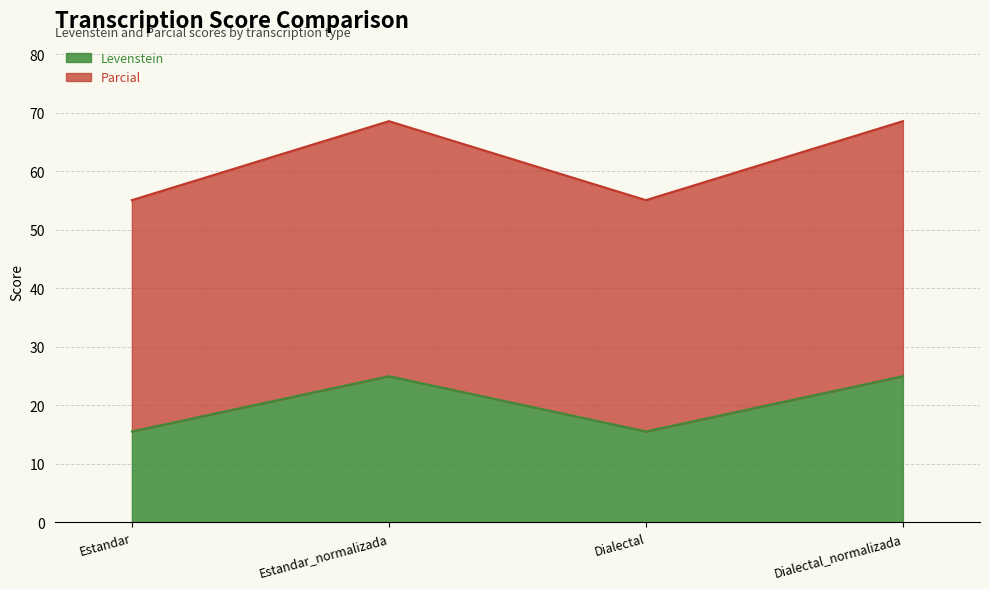

Reading left to right, extract all data points from this chart.

Levenstein: 15.6	25.0	15.6	25.0
Parcial: 55.1	68.6	55.1	68.6